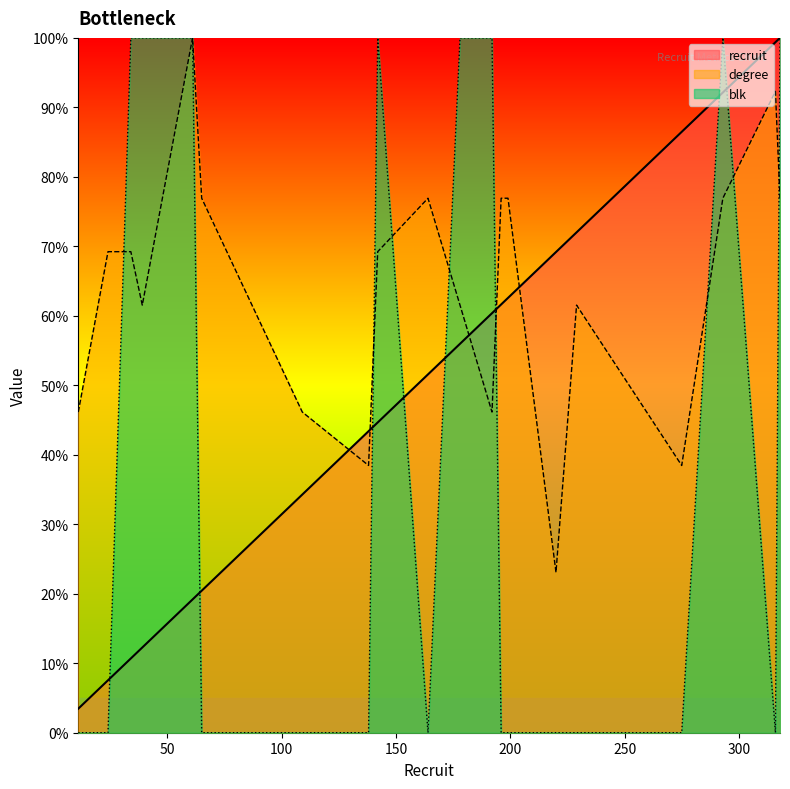

At which category is the sum across all series the highest?

318